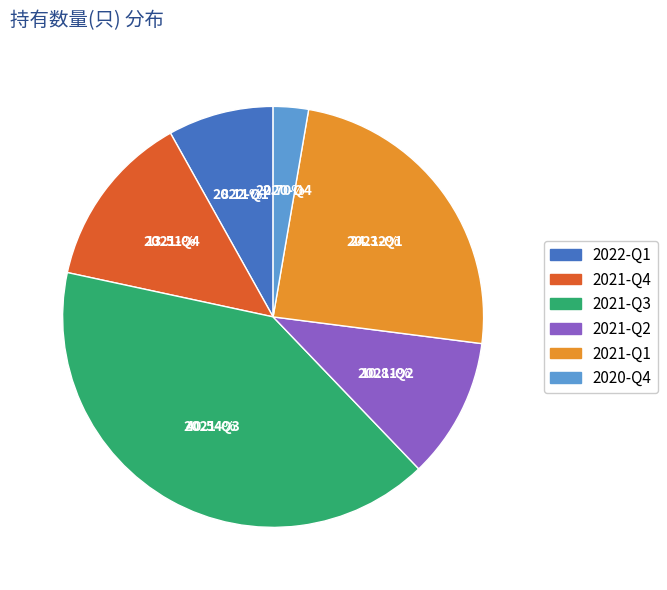

Is it true that 2021-Q3 is 32% of the pie?

False